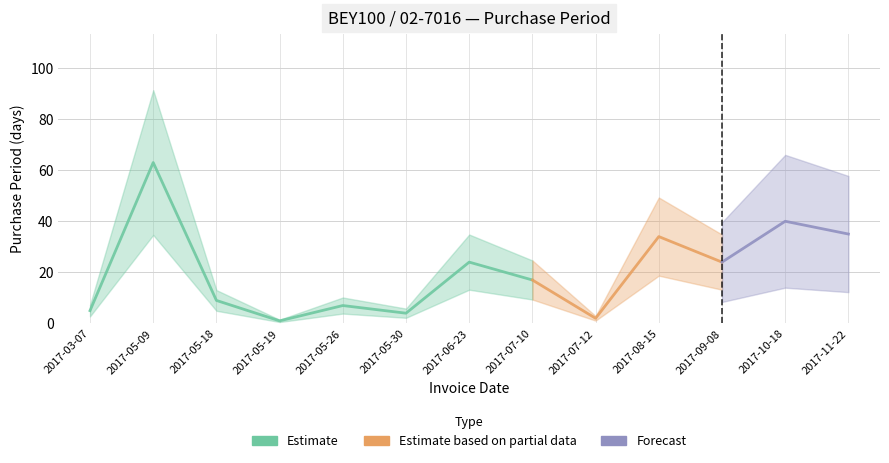

What is the difference between the values at 2017-06-23 and 2017-05-30?

20